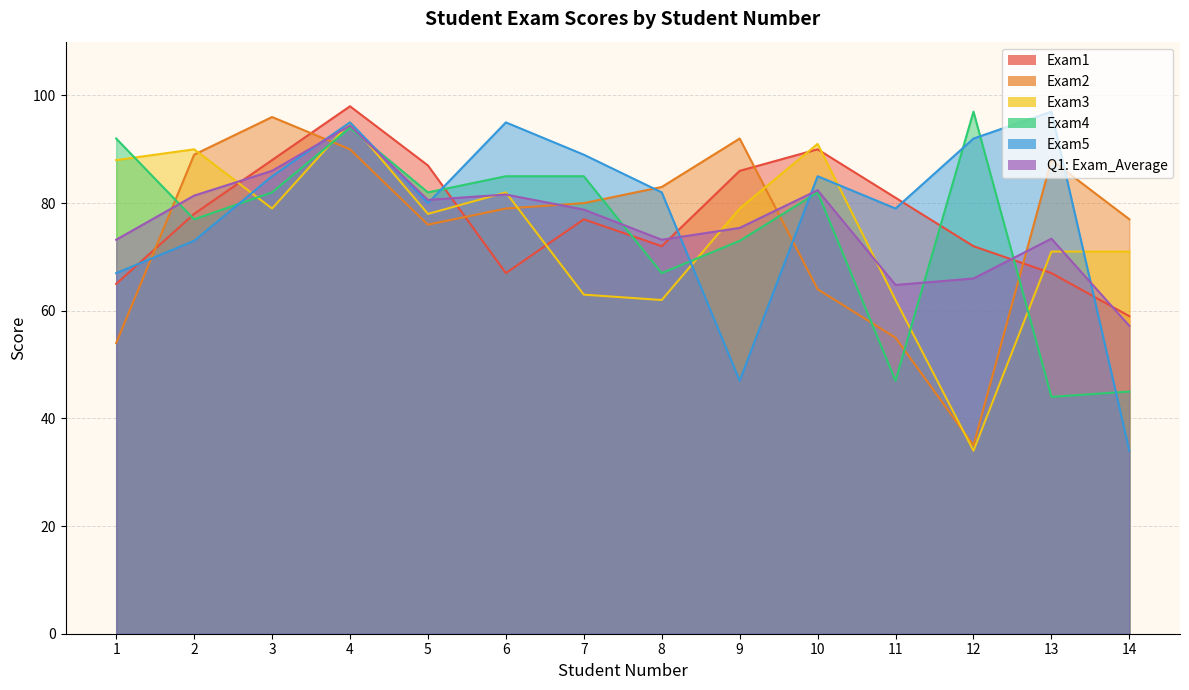

At which category is the sum across all series the highest?

4